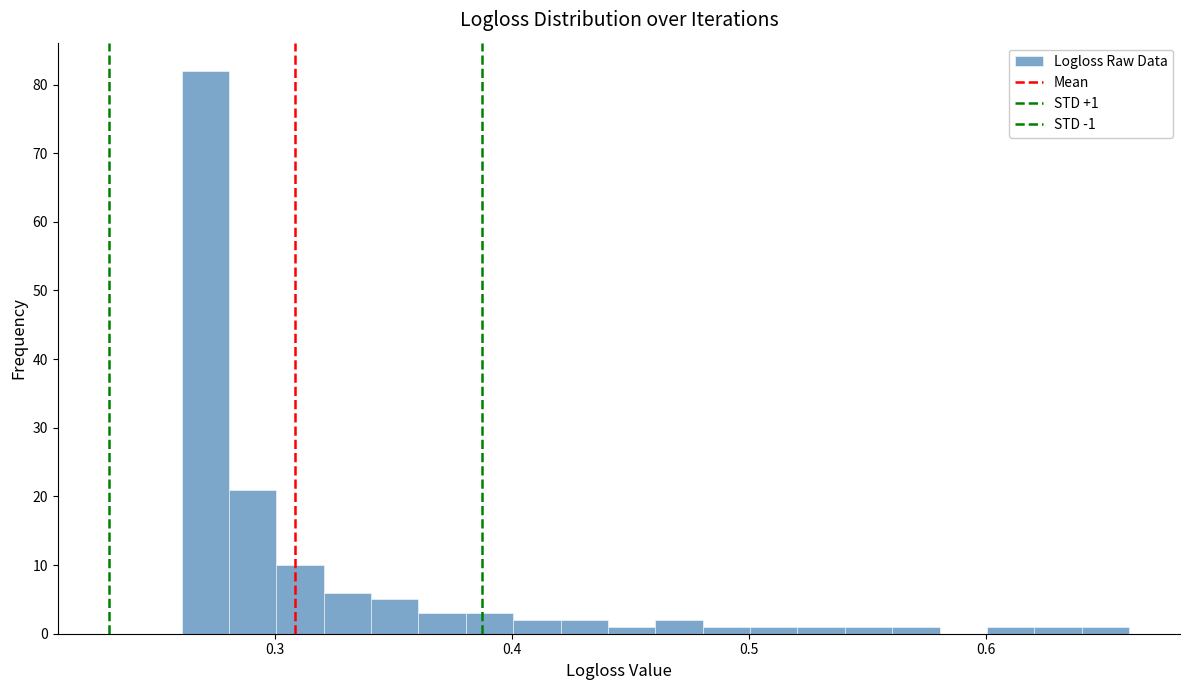

Read against the x-axis, roughly where is the centre of the tallest bar?

0.27